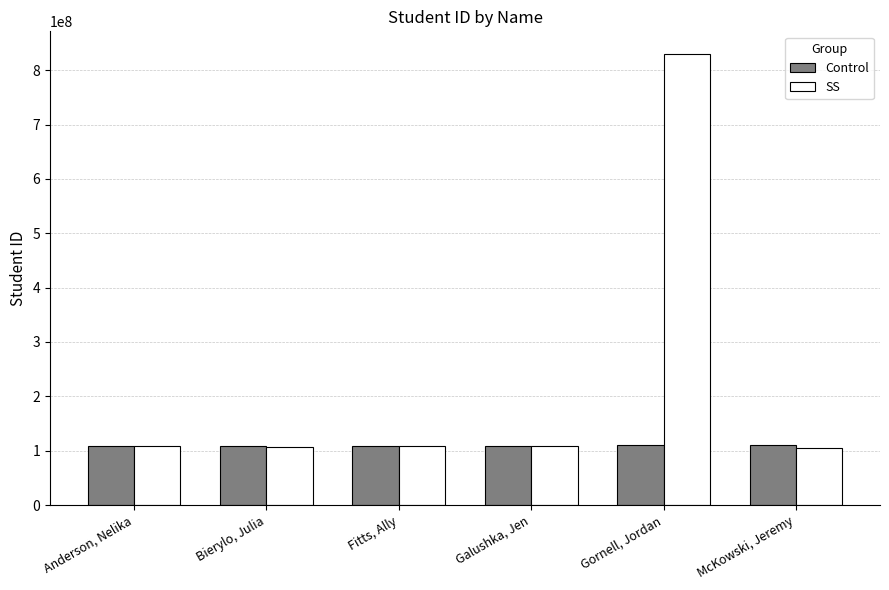

Rank the series by their average value, from lowest to highest.

Control, SS